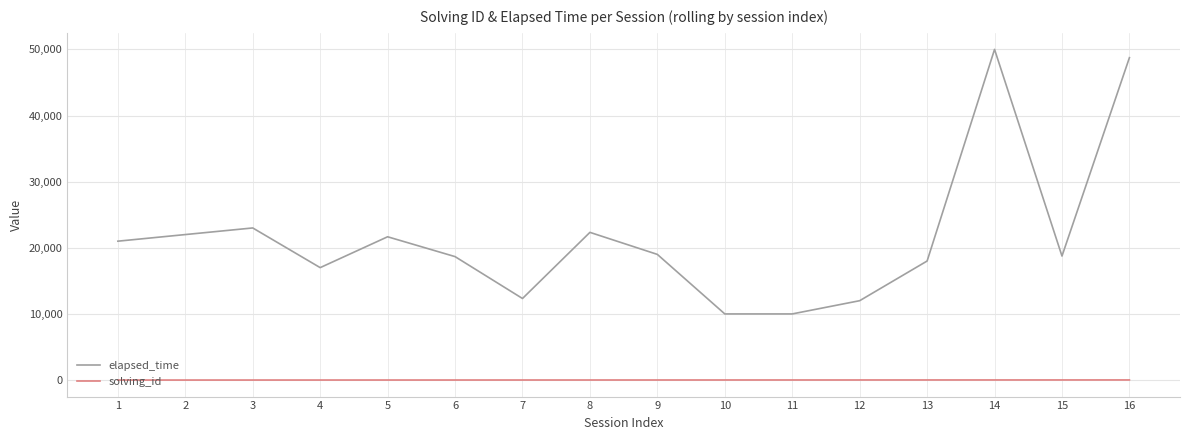

Between 2 and 6, which series saw the biggest shift?

elapsed_time